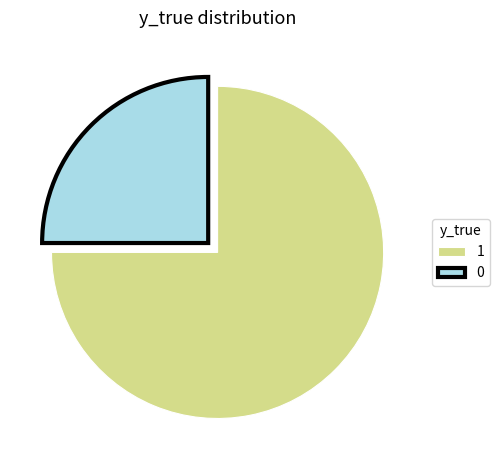

True or false: 0 accounts for 25% of the total.

True